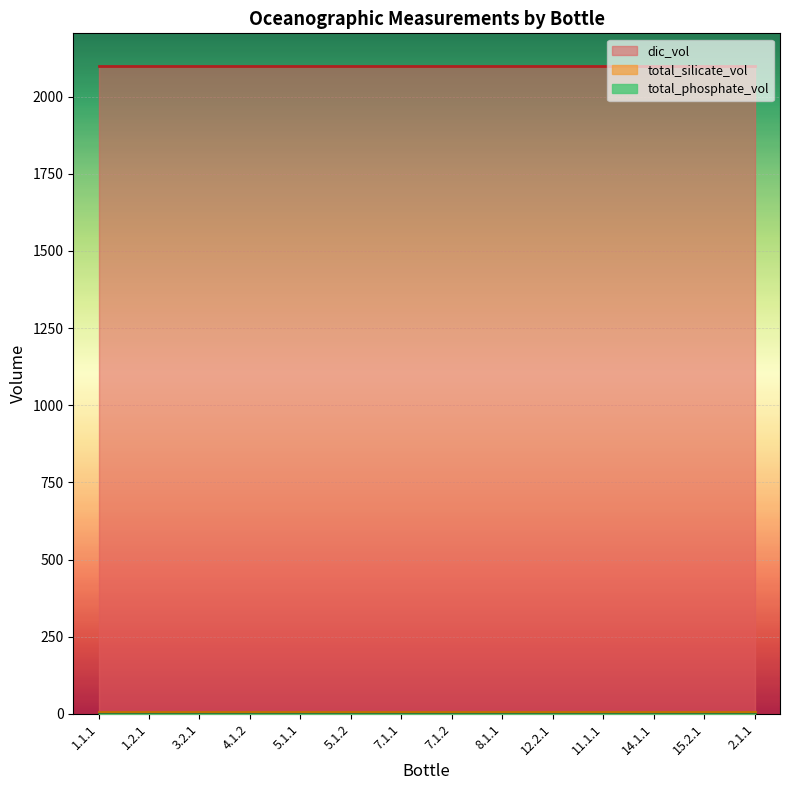

Which has a higher value, 12.2.1 or 8.1.1?

12.2.1